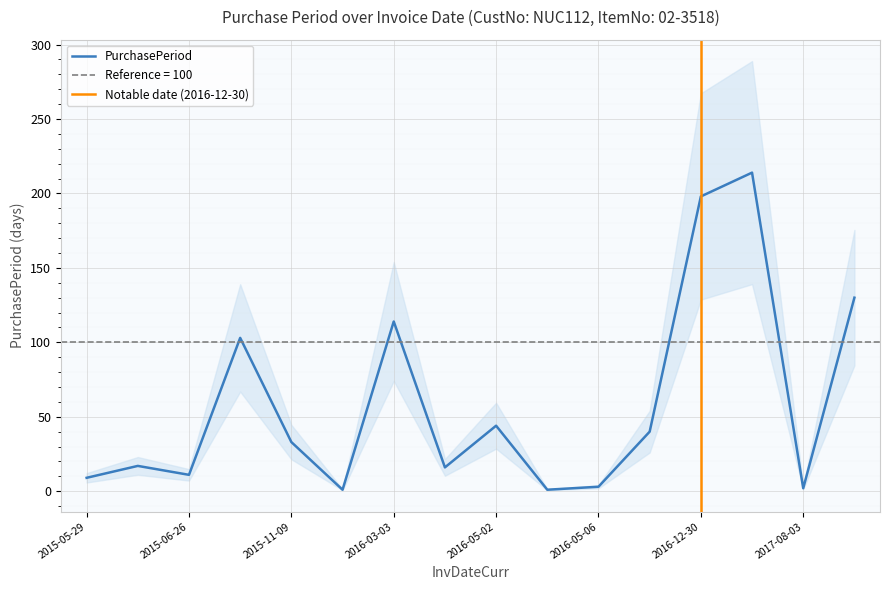

What is the sum of the values at 2015-11-10 and 2017-08-01?

215